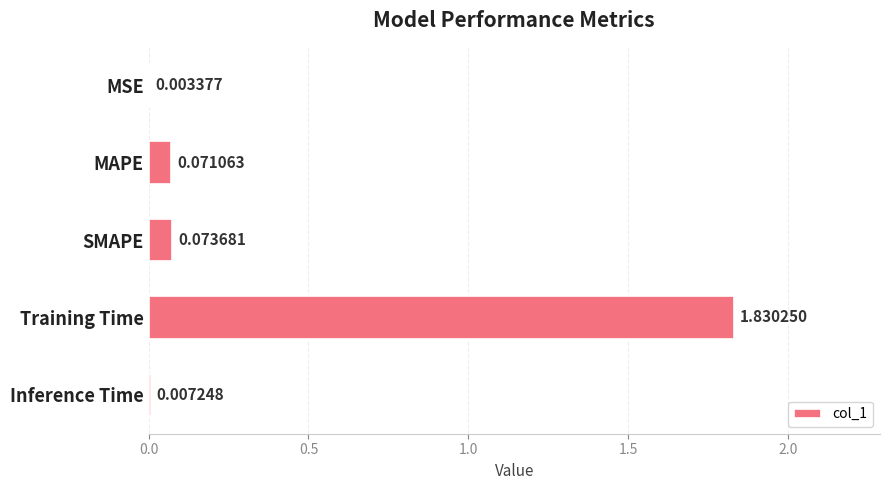

What is the sum of all values?

2.0